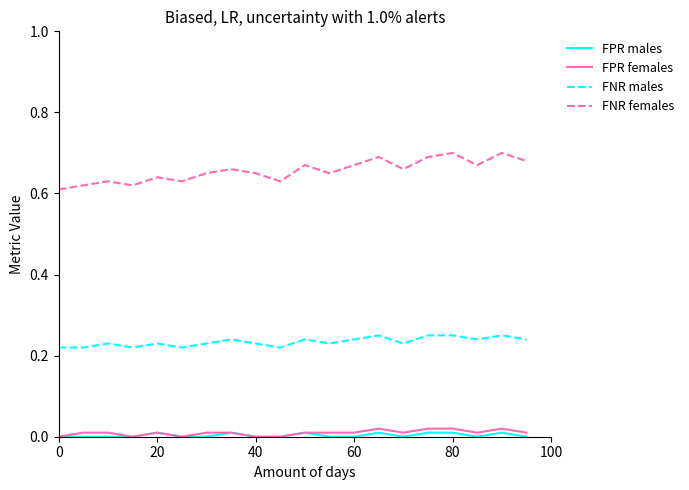

Which series has the widest spread of values?

FNR females